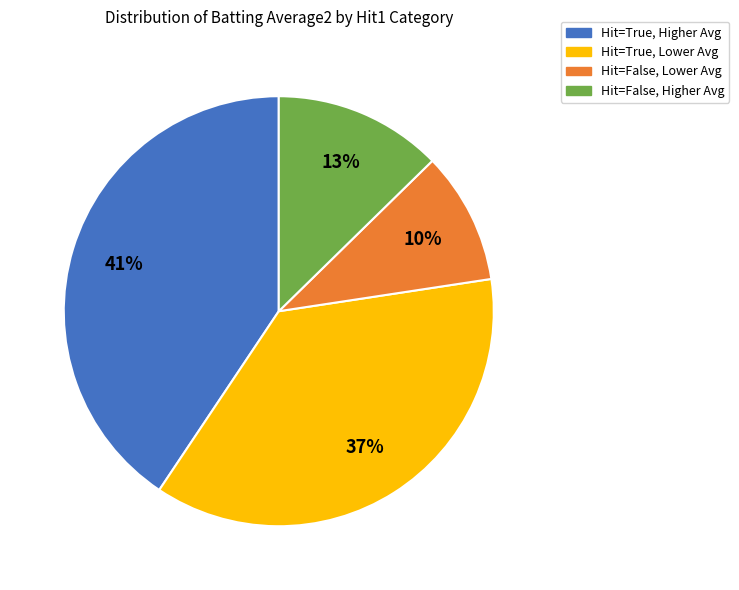

Is there any slice that represents more than half of the pie?

No